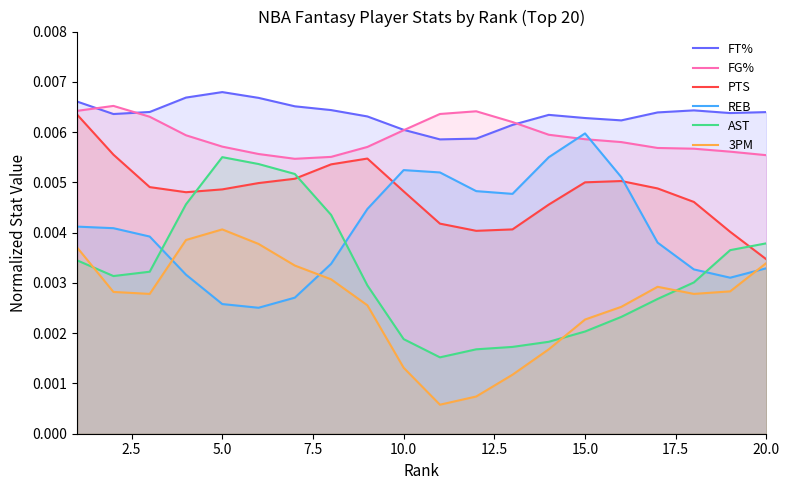

Which series has the largest total across all categories?

FT%